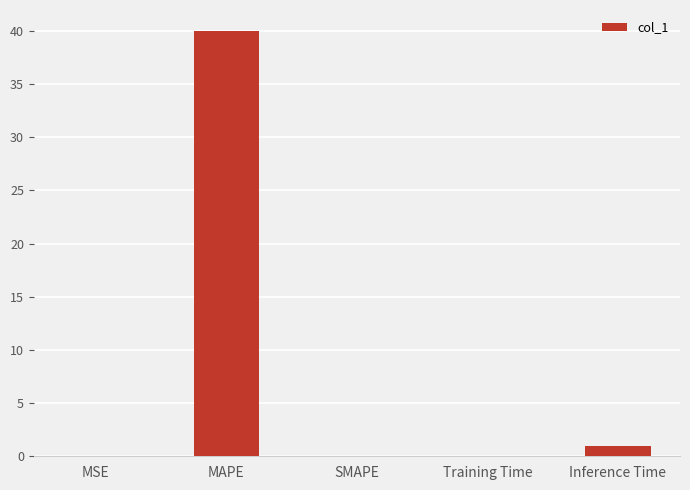

Are the bars horizontal?

No